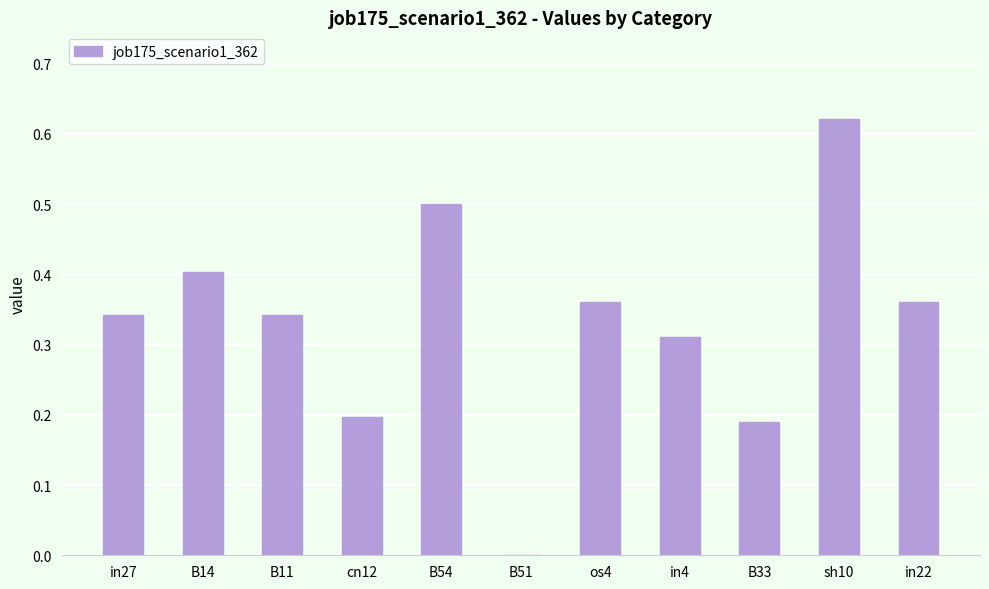

The value at B11 is 0.2. True or false?

False